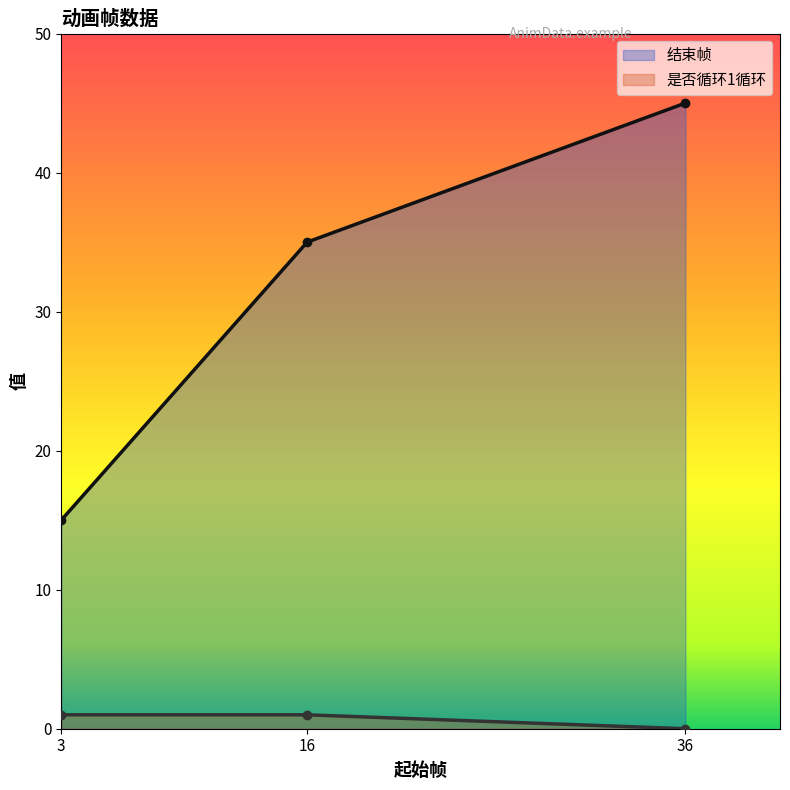

What is the sum of the 是否循环1循环 values at 36 and 16?

1